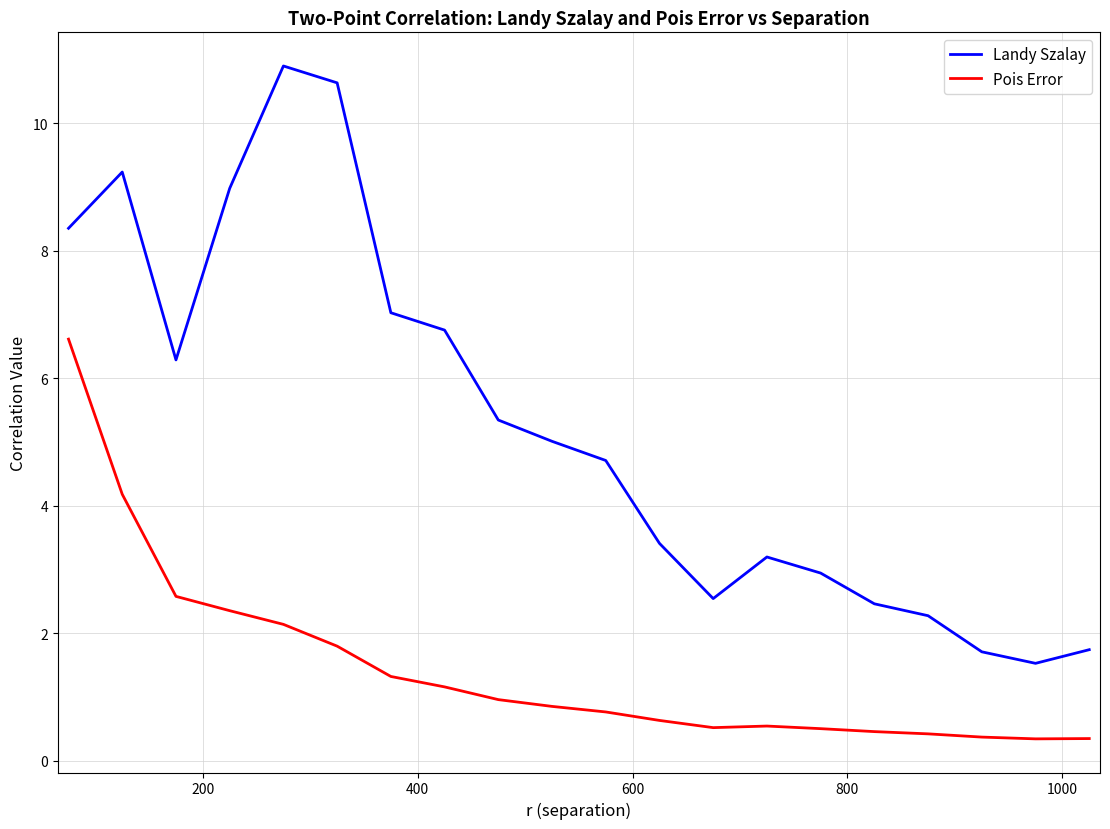

Which series has the largest total across all categories?

Landy Szalay